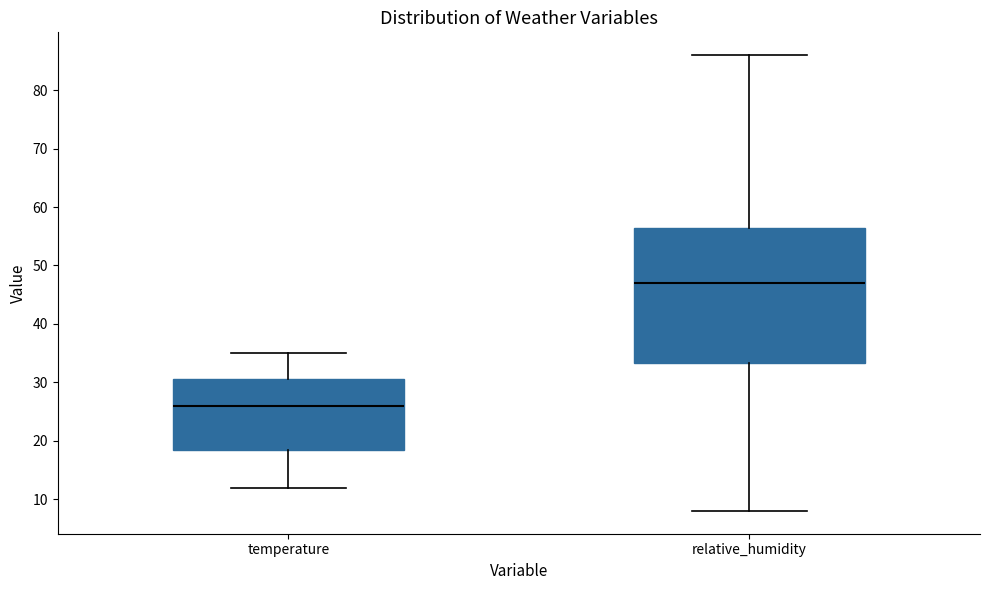

Reading left to right, read every box against the y-axis: the position of its median line, the range the box covers, and the ends of its whiskers. The values are not printed on the chart, so give them approximately, as read against the axis.

temperature: median 26, box 19 to 31, whiskers 12 to 35
relative_humidity: median 47, box 33 to 57, whiskers 8 to 86